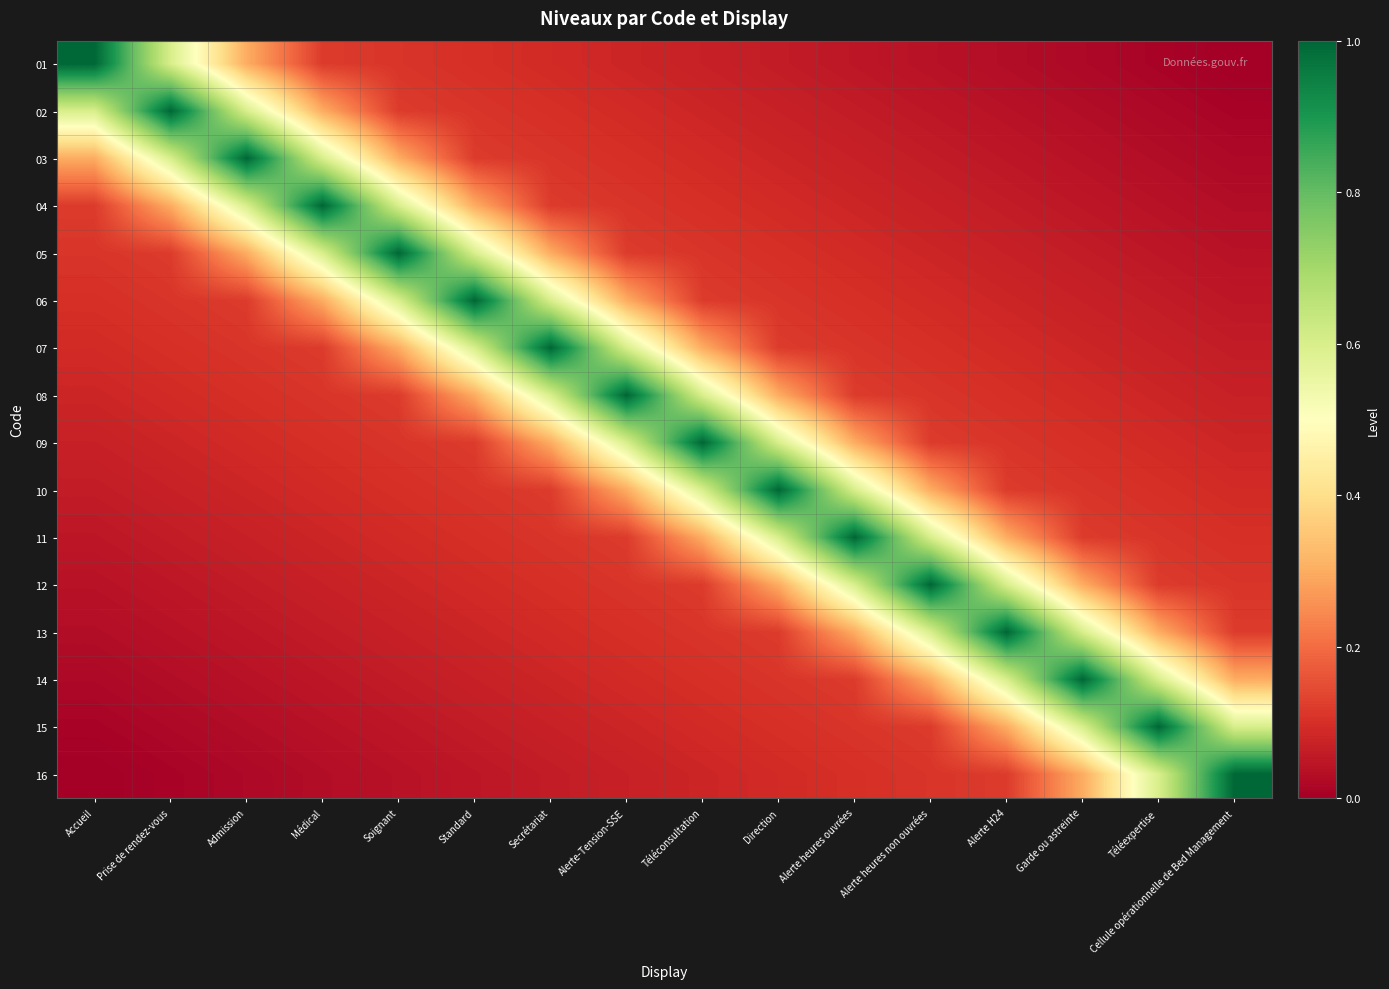

Reading left to right, extract all data points from this chart.

01: Accueil=1.0	Prise de rendez-vous=0.6	Admission=0.3	Médical=0.1	Soignant=0.1	Standard=0.1	Secrétariat=0.1	Alerte-Tension-SSE=0.1	Téléconsultation=0.1	Direction=0.1	Alerte heures ouvrées=0.0	Alerte heures non ouvrées=0.0	Alerte H24=0.0	Garde ou astreinte=0.0	Téléexpertise=0.0	Cellule opérationnelle de Bed Management=0.0
02: Accueil=0.6	Prise de rendez-vous=1.0	Admission=0.6	Médical=0.3	Soignant=0.1	Standard=0.1	Secrétariat=0.1	Alerte-Tension-SSE=0.1	Téléconsultation=0.1	Direction=0.1	Alerte heures ouvrées=0.1	Alerte heures non ouvrées=0.0	Alerte H24=0.0	Garde ou astreinte=0.0	Téléexpertise=0.0	Cellule opérationnelle de Bed Management=0.0
03: Accueil=0.3	Prise de rendez-vous=0.6	Admission=1.0	Médical=0.6	Soignant=0.3	Standard=0.1	Secrétariat=0.1	Alerte-Tension-SSE=0.1	Téléconsultation=0.1	Direction=0.1	Alerte heures ouvrées=0.1	Alerte heures non ouvrées=0.1	Alerte H24=0.0	Garde ou astreinte=0.0	Téléexpertise=0.0	Cellule opérationnelle de Bed Management=0.0
04: Accueil=0.1	Prise de rendez-vous=0.3	Admission=0.6	Médical=1.0	Soignant=0.6	Standard=0.3	Secrétariat=0.1	Alerte-Tension-SSE=0.1	Téléconsultation=0.1	Direction=0.1	Alerte heures ouvrées=0.1	Alerte heures non ouvrées=0.1	Alerte H24=0.1	Garde ou astreinte=0.0	Téléexpertise=0.0	Cellule opérationnelle de Bed Management=0.0
05: Accueil=0.1	Prise de rendez-vous=0.1	Admission=0.3	Médical=0.6	Soignant=1.0	Standard=0.6	Secrétariat=0.3	Alerte-Tension-SSE=0.1	Téléconsultation=0.1	Direction=0.1	Alerte heures ouvrées=0.1	Alerte heures non ouvrées=0.1	Alerte H24=0.1	Garde ou astreinte=0.1	Téléexpertise=0.0	Cellule opérationnelle de Bed Management=0.0
06: Accueil=0.1	Prise de rendez-vous=0.1	Admission=0.1	Médical=0.3	Soignant=0.6	Standard=1.0	Secrétariat=0.6	Alerte-Tension-SSE=0.3	Téléconsultation=0.1	Direction=0.1	Alerte heures ouvrées=0.1	Alerte heures non ouvrées=0.1	Alerte H24=0.1	Garde ou astreinte=0.1	Téléexpertise=0.1	Cellule opérationnelle de Bed Management=0.0
07: Accueil=0.1	Prise de rendez-vous=0.1	Admission=0.1	Médical=0.1	Soignant=0.3	Standard=0.6	Secrétariat=1.0	Alerte-Tension-SSE=0.6	Téléconsultation=0.3	Direction=0.1	Alerte heures ouvrées=0.1	Alerte heures non ouvrées=0.1	Alerte H24=0.1	Garde ou astreinte=0.1	Téléexpertise=0.1	Cellule opérationnelle de Bed Management=0.1
08: Accueil=0.1	Prise de rendez-vous=0.1	Admission=0.1	Médical=0.1	Soignant=0.1	Standard=0.3	Secrétariat=0.6	Alerte-Tension-SSE=1.0	Téléconsultation=0.6	Direction=0.3	Alerte heures ouvrées=0.1	Alerte heures non ouvrées=0.1	Alerte H24=0.1	Garde ou astreinte=0.1	Téléexpertise=0.1	Cellule opérationnelle de Bed Management=0.1
09: Accueil=0.1	Prise de rendez-vous=0.1	Admission=0.1	Médical=0.1	Soignant=0.1	Standard=0.1	Secrétariat=0.3	Alerte-Tension-SSE=0.6	Téléconsultation=1.0	Direction=0.6	Alerte heures ouvrées=0.3	Alerte heures non ouvrées=0.1	Alerte H24=0.1	Garde ou astreinte=0.1	Téléexpertise=0.1	Cellule opérationnelle de Bed Management=0.1
10: Accueil=0.1	Prise de rendez-vous=0.1	Admission=0.1	Médical=0.1	Soignant=0.1	Standard=0.1	Secrétariat=0.1	Alerte-Tension-SSE=0.3	Téléconsultation=0.6	Direction=1.0	Alerte heures ouvrées=0.6	Alerte heures non ouvrées=0.3	Alerte H24=0.1	Garde ou astreinte=0.1	Téléexpertise=0.1	Cellule opérationnelle de Bed Management=0.1
11: Accueil=0.0	Prise de rendez-vous=0.1	Admission=0.1	Médical=0.1	Soignant=0.1	Standard=0.1	Secrétariat=0.1	Alerte-Tension-SSE=0.1	Téléconsultation=0.3	Direction=0.6	Alerte heures ouvrées=1.0	Alerte heures non ouvrées=0.6	Alerte H24=0.3	Garde ou astreinte=0.1	Téléexpertise=0.1	Cellule opérationnelle de Bed Management=0.1
12: Accueil=0.0	Prise de rendez-vous=0.0	Admission=0.1	Médical=0.1	Soignant=0.1	Standard=0.1	Secrétariat=0.1	Alerte-Tension-SSE=0.1	Téléconsultation=0.1	Direction=0.3	Alerte heures ouvrées=0.6	Alerte heures non ouvrées=1.0	Alerte H24=0.6	Garde ou astreinte=0.3	Téléexpertise=0.1	Cellule opérationnelle de Bed Management=0.1
13: Accueil=0.0	Prise de rendez-vous=0.0	Admission=0.0	Médical=0.1	Soignant=0.1	Standard=0.1	Secrétariat=0.1	Alerte-Tension-SSE=0.1	Téléconsultation=0.1	Direction=0.1	Alerte heures ouvrées=0.3	Alerte heures non ouvrées=0.6	Alerte H24=1.0	Garde ou astreinte=0.6	Téléexpertise=0.3	Cellule opérationnelle de Bed Management=0.1
14: Accueil=0.0	Prise de rendez-vous=0.0	Admission=0.0	Médical=0.0	Soignant=0.1	Standard=0.1	Secrétariat=0.1	Alerte-Tension-SSE=0.1	Téléconsultation=0.1	Direction=0.1	Alerte heures ouvrées=0.1	Alerte heures non ouvrées=0.3	Alerte H24=0.6	Garde ou astreinte=1.0	Téléexpertise=0.6	Cellule opérationnelle de Bed Management=0.3
15: Accueil=0.0	Prise de rendez-vous=0.0	Admission=0.0	Médical=0.0	Soignant=0.0	Standard=0.1	Secrétariat=0.1	Alerte-Tension-SSE=0.1	Téléconsultation=0.1	Direction=0.1	Alerte heures ouvrées=0.1	Alerte heures non ouvrées=0.1	Alerte H24=0.3	Garde ou astreinte=0.6	Téléexpertise=1.0	Cellule opérationnelle de Bed Management=0.6
16: Accueil=0.0	Prise de rendez-vous=0.0	Admission=0.0	Médical=0.0	Soignant=0.0	Standard=0.0	Secrétariat=0.1	Alerte-Tension-SSE=0.1	Téléconsultation=0.1	Direction=0.1	Alerte heures ouvrées=0.1	Alerte heures non ouvrées=0.1	Alerte H24=0.1	Garde ou astreinte=0.3	Téléexpertise=0.6	Cellule opérationnelle de Bed Management=1.0